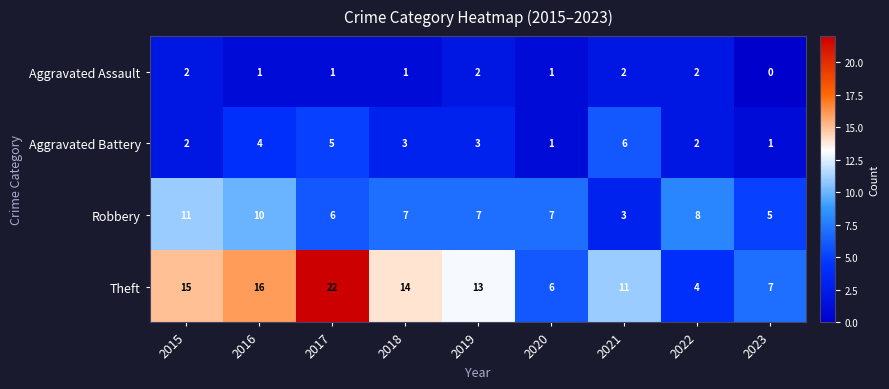

Which series changed the most between 2017 and 2022?

Theft